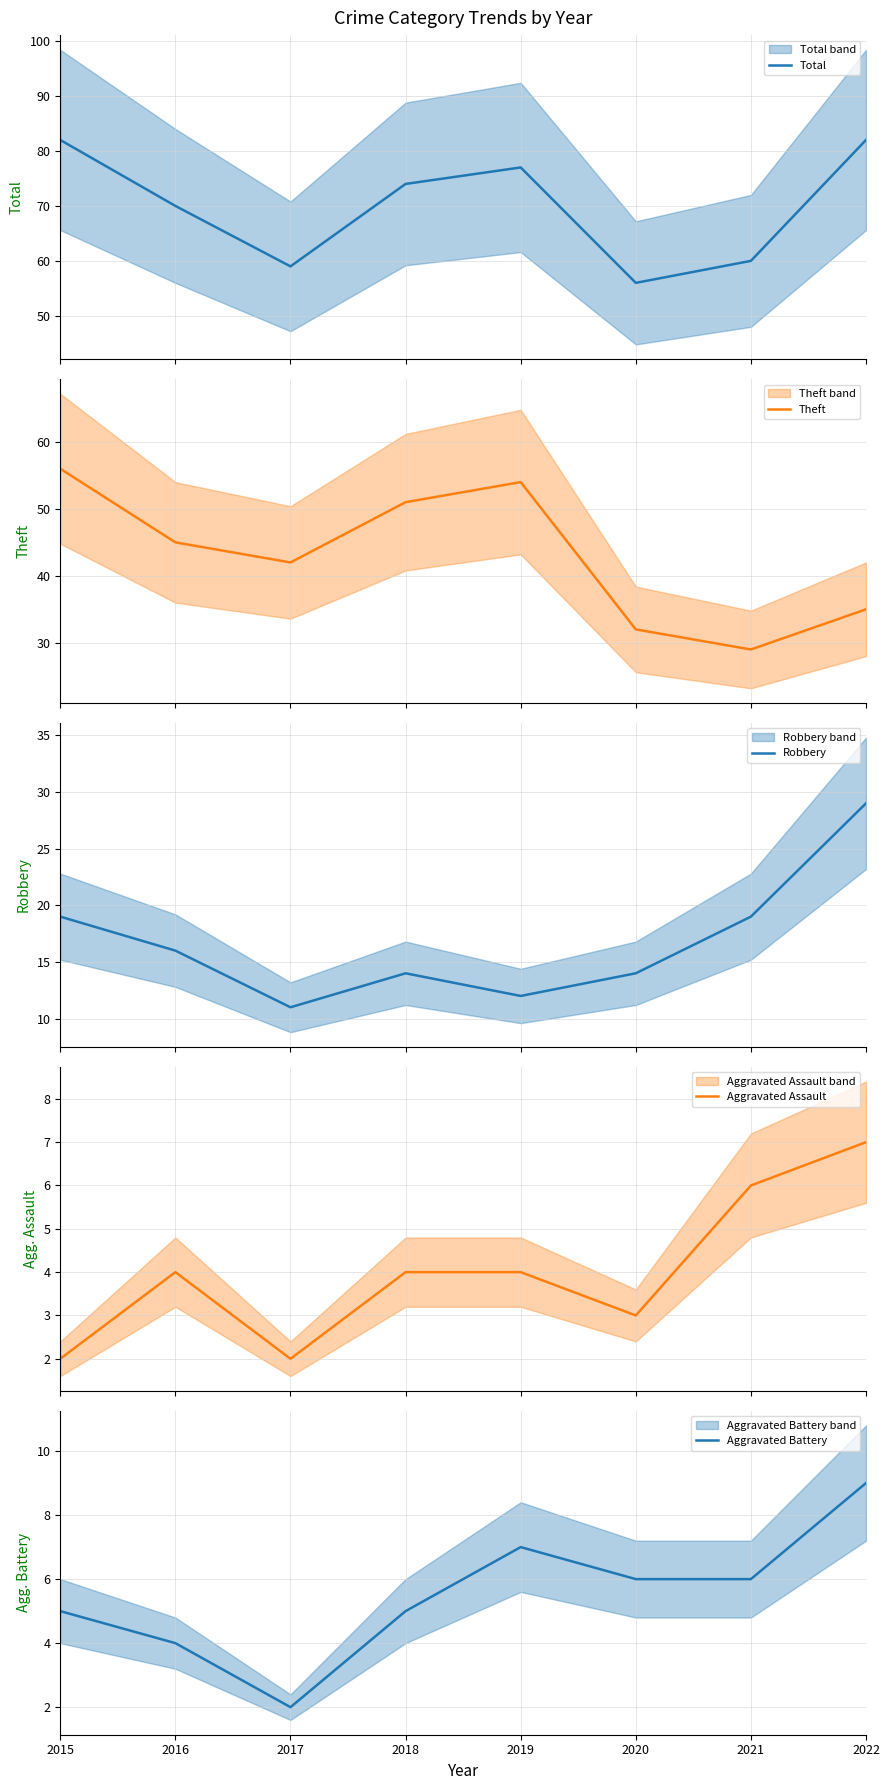

What is the value of the Total point at the 7th from the left?

60